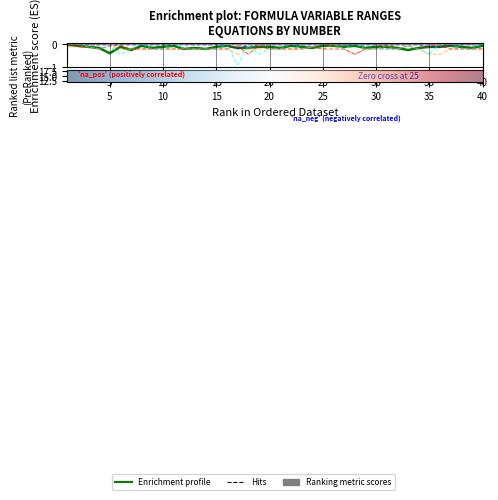

How many series are shown in this chart?

6